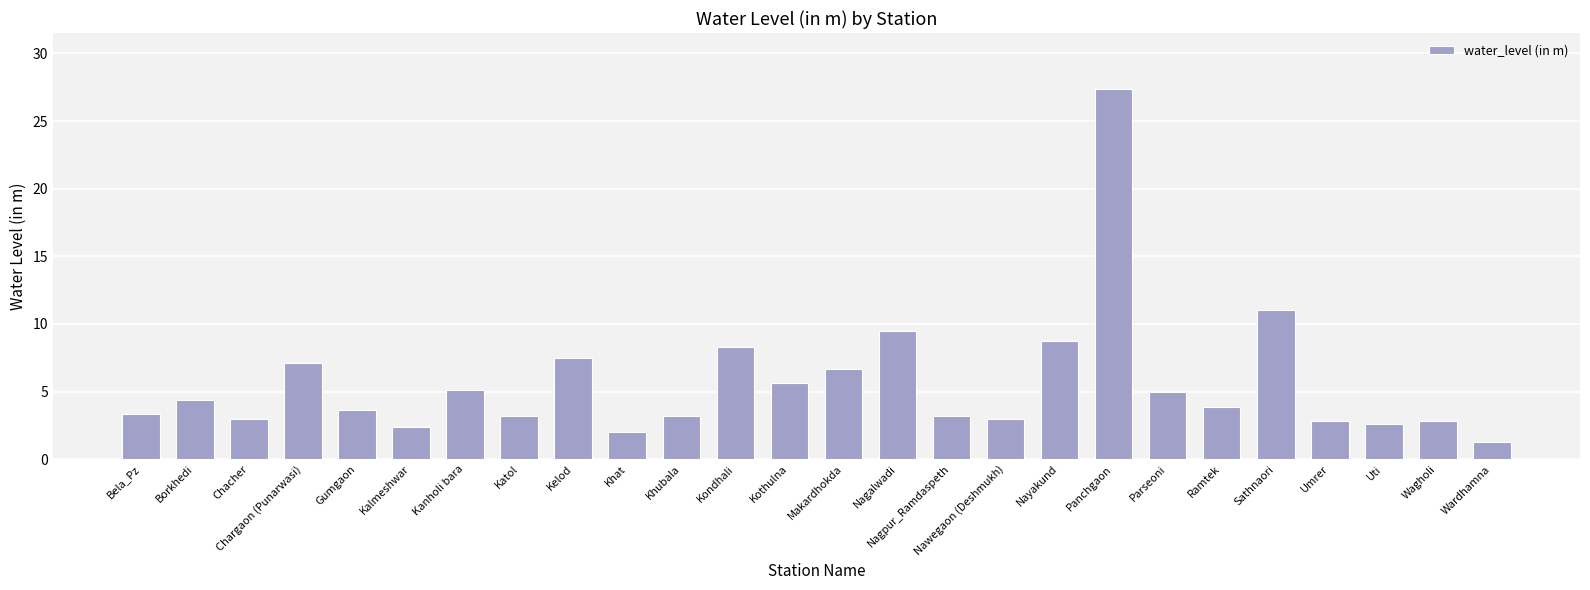

What is the average value?

5.6